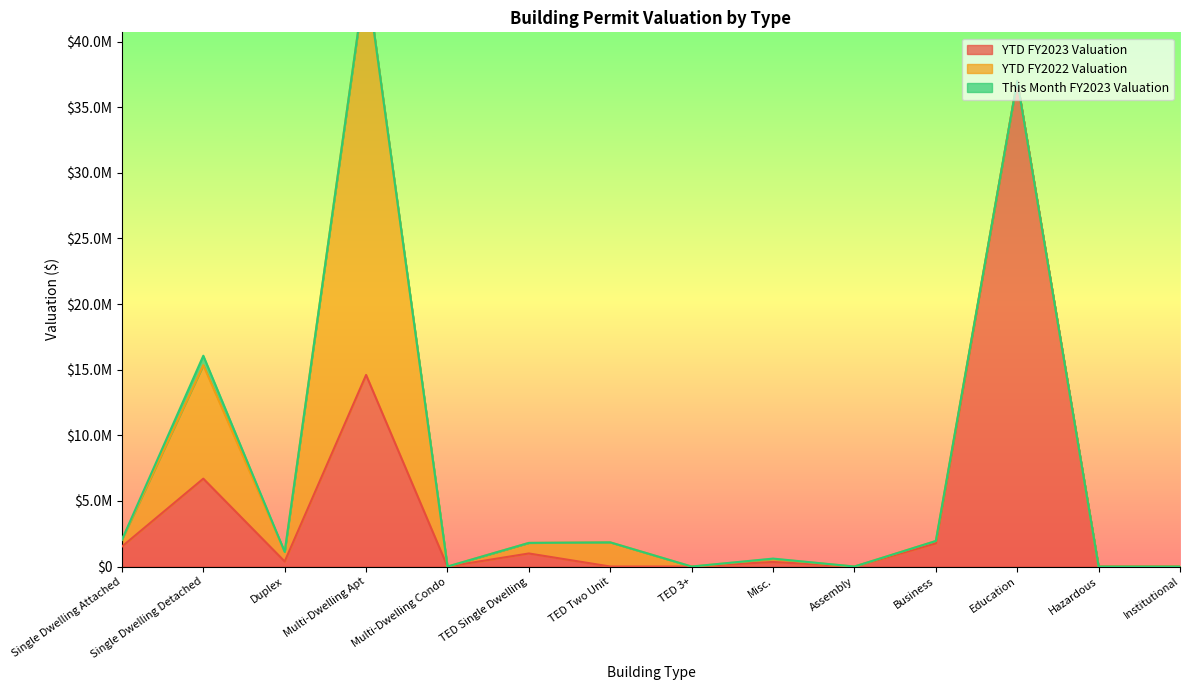

Where is YTD FY2023 Valuation nearest to the value 18500000?

Multi-Dwelling Apt